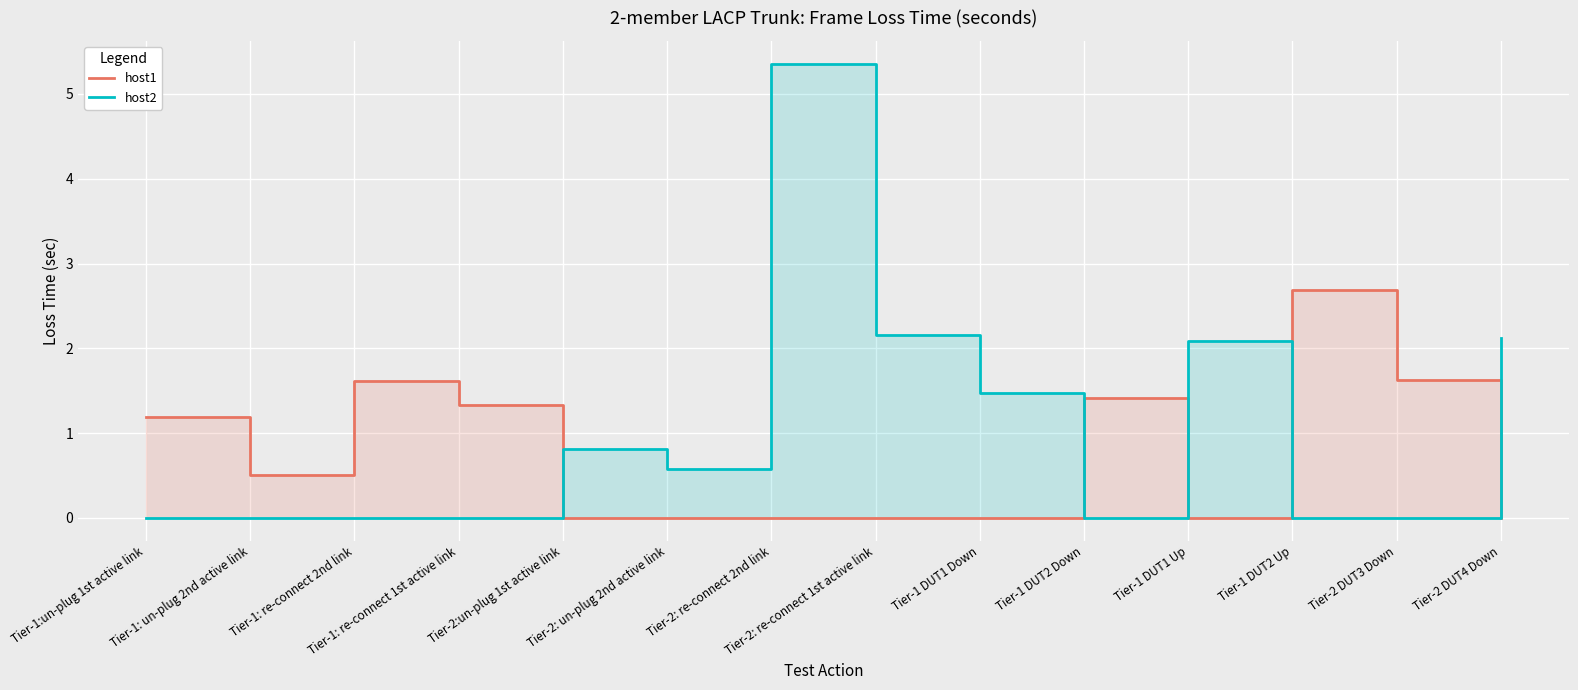

Does the chart display data point markers on the line(s)?

No